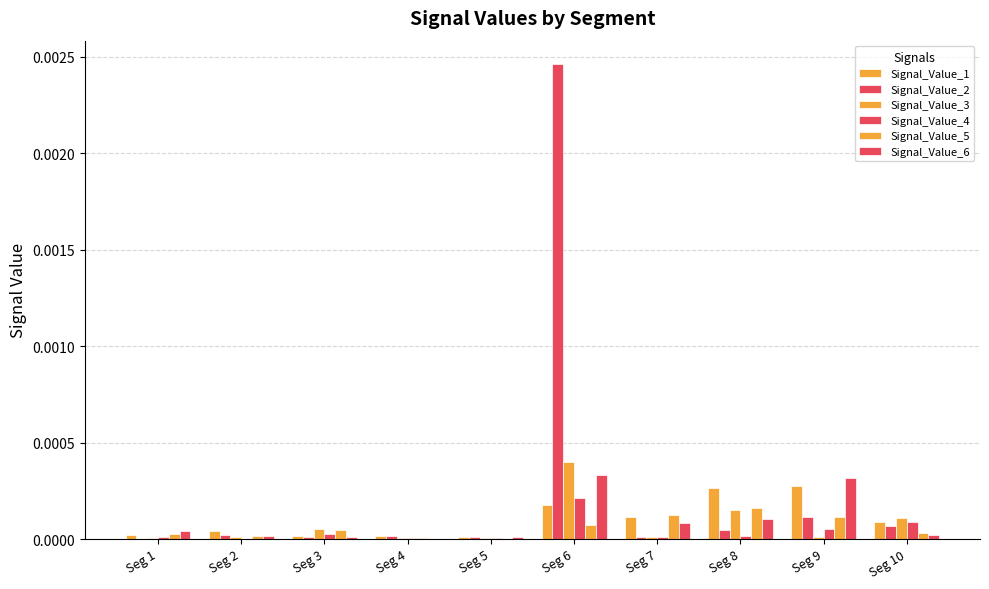

Count the number of categories in the chart.

10